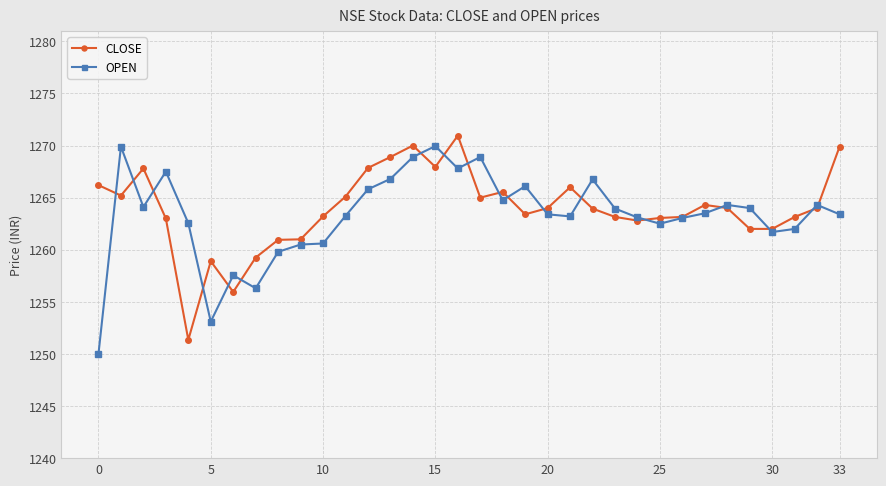

True or false: OPEN has more than 2 points higher than both neighbors.

True